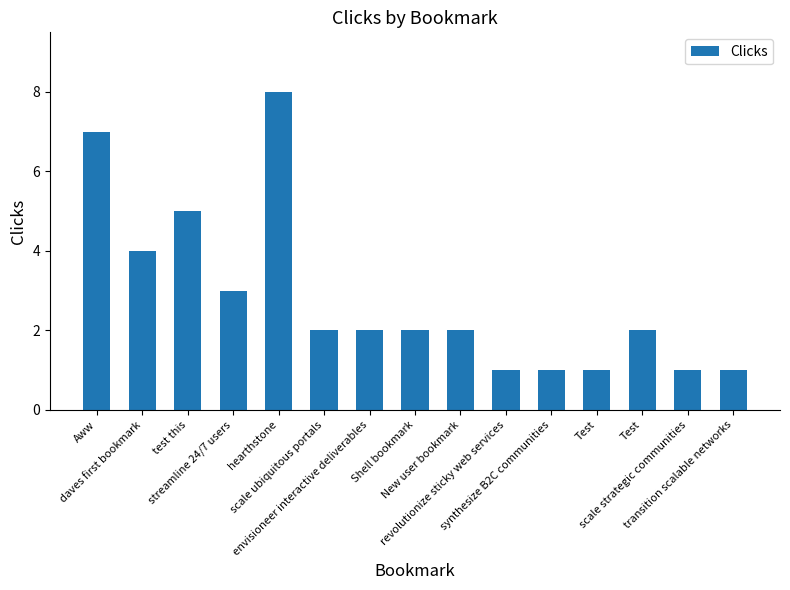

Does the chart contain stacked bars?

No